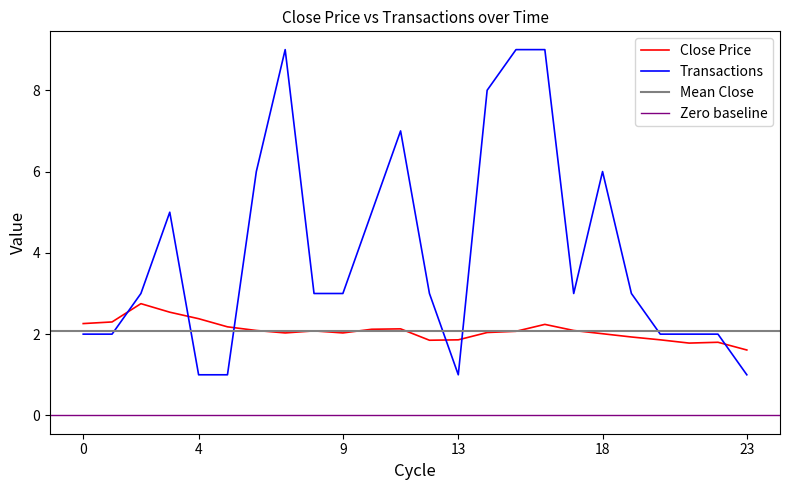

True or false: Close Price and Transactions intersect in this chart.

True